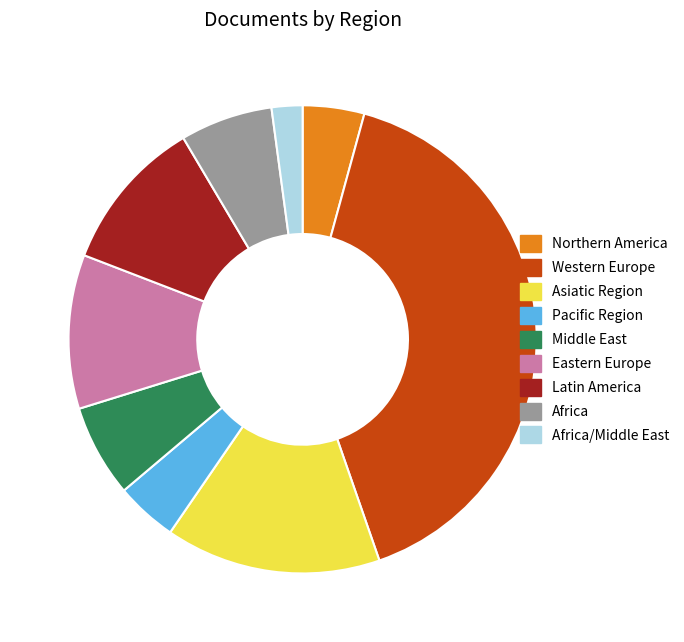

Which slice is the largest?

Western Europe